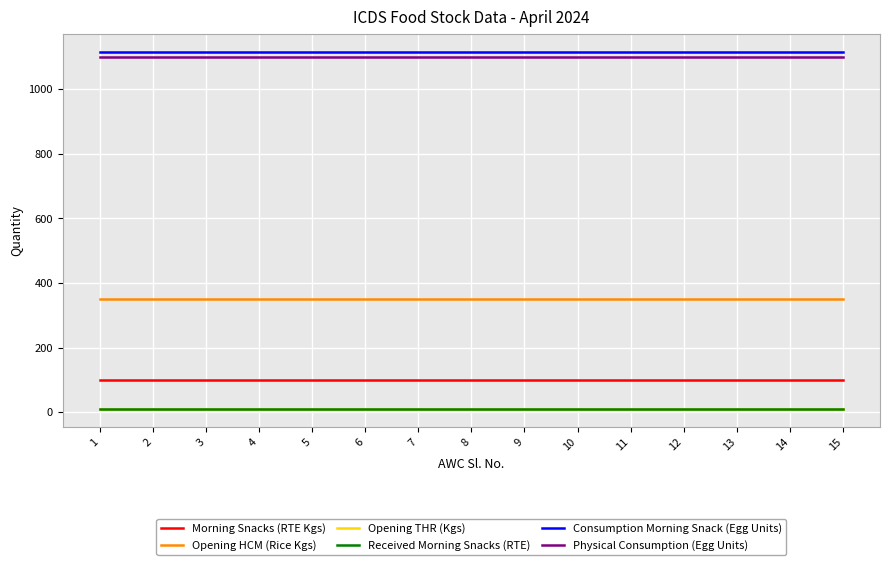

Does the chart have visible grid lines?

Yes